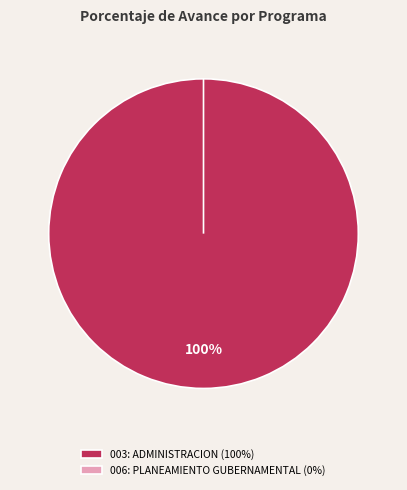

Combined, what portion of the pie is 006: PLANEAMIENTO GUBERNAMENTAL and 003: ADMINISTRACION?

100.0%